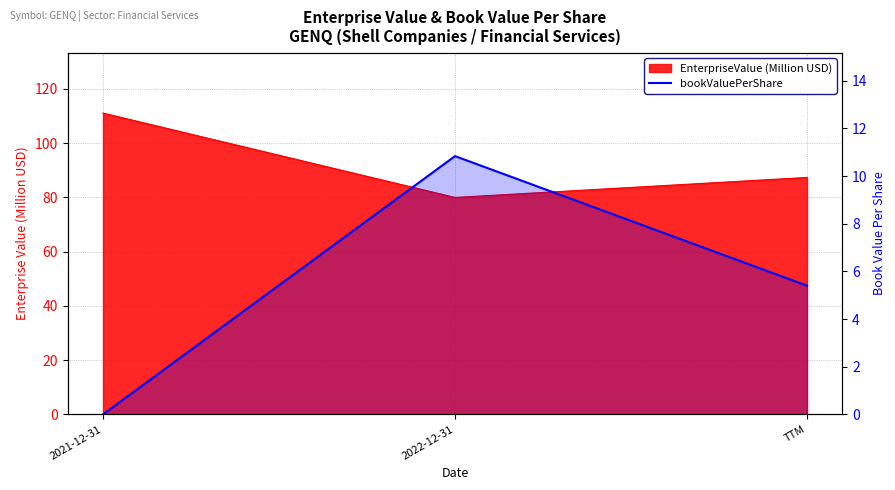

List the labels in order of value, smallest first.

2021-12-31, TTM, 2022-12-31